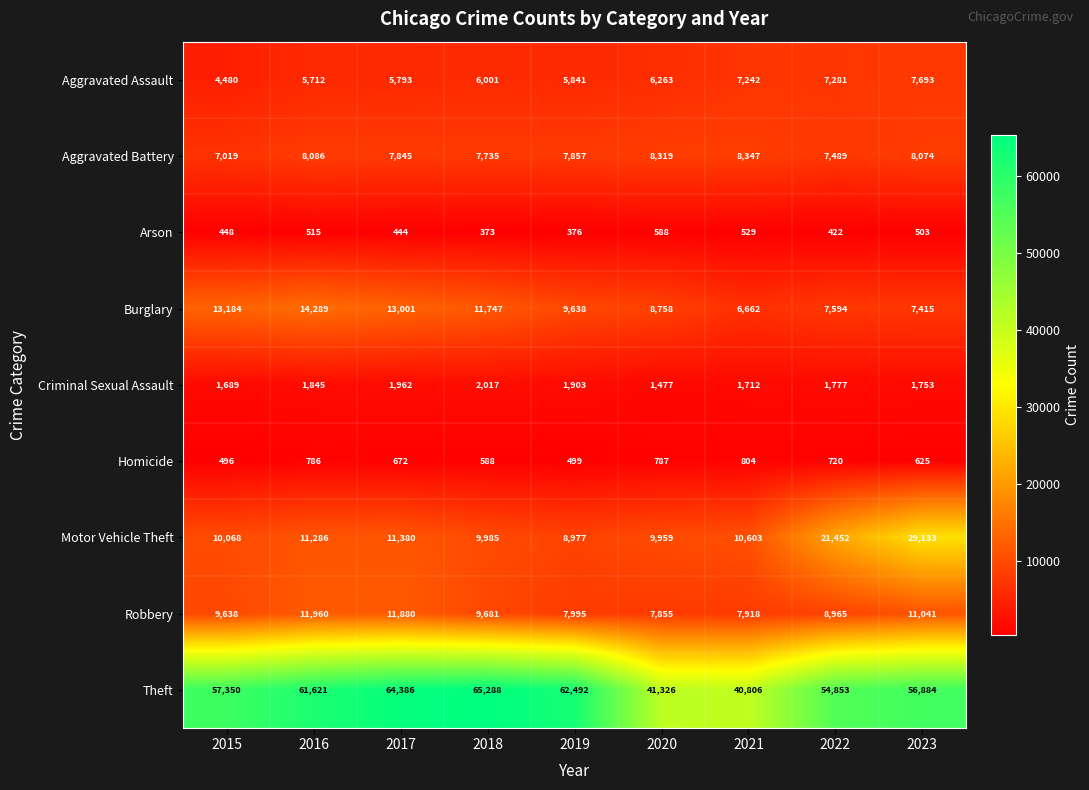

At how many categories does at least one series exceed 41508?

7